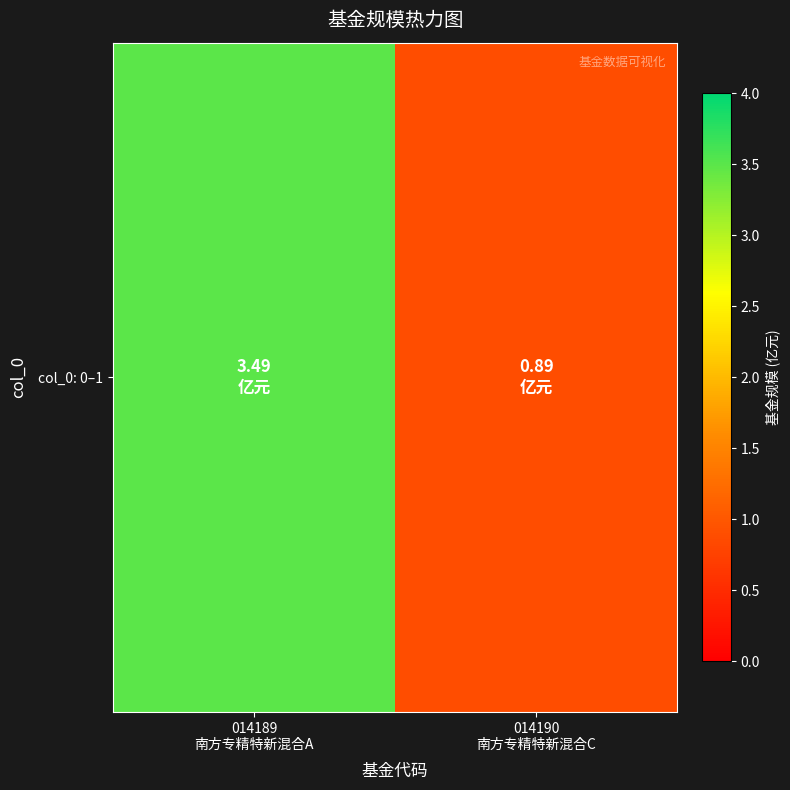

What is the sum of the values at 014189
南方专精特新混合A and 014190
南方专精特新混合C?

4.4